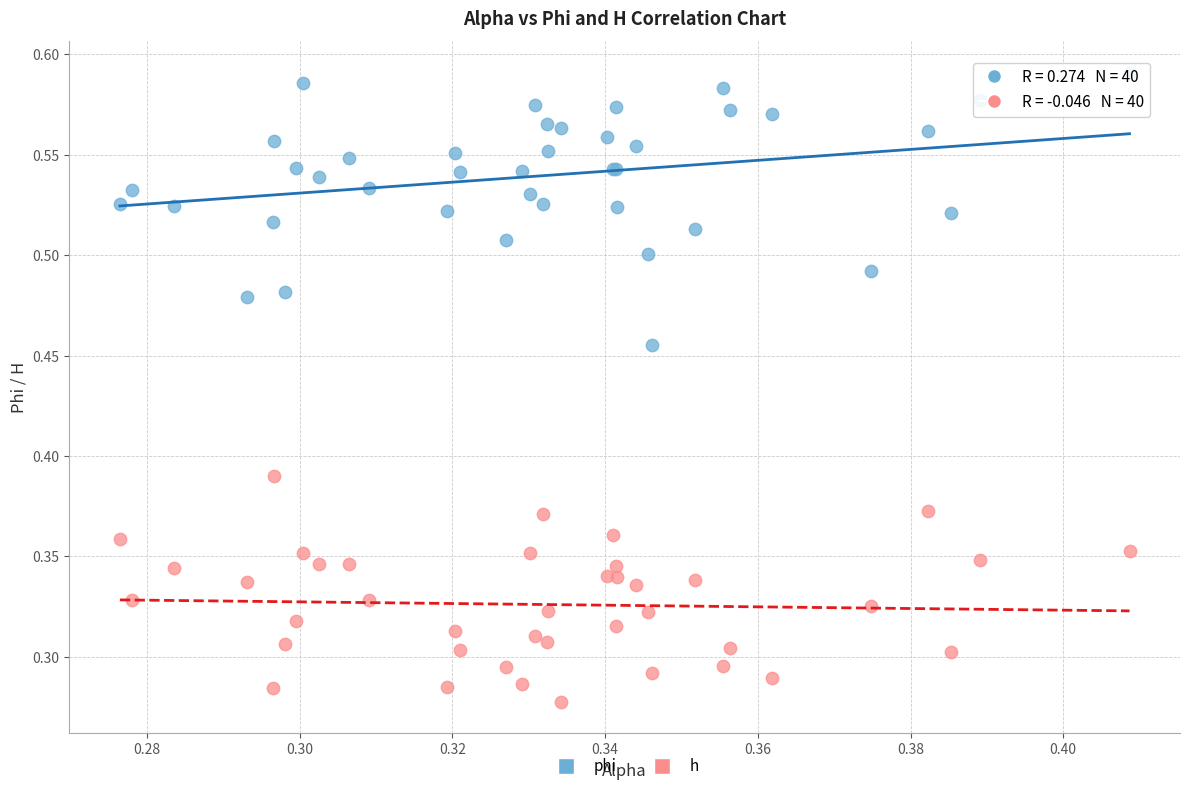

Which series contains the highest Y value?

phi